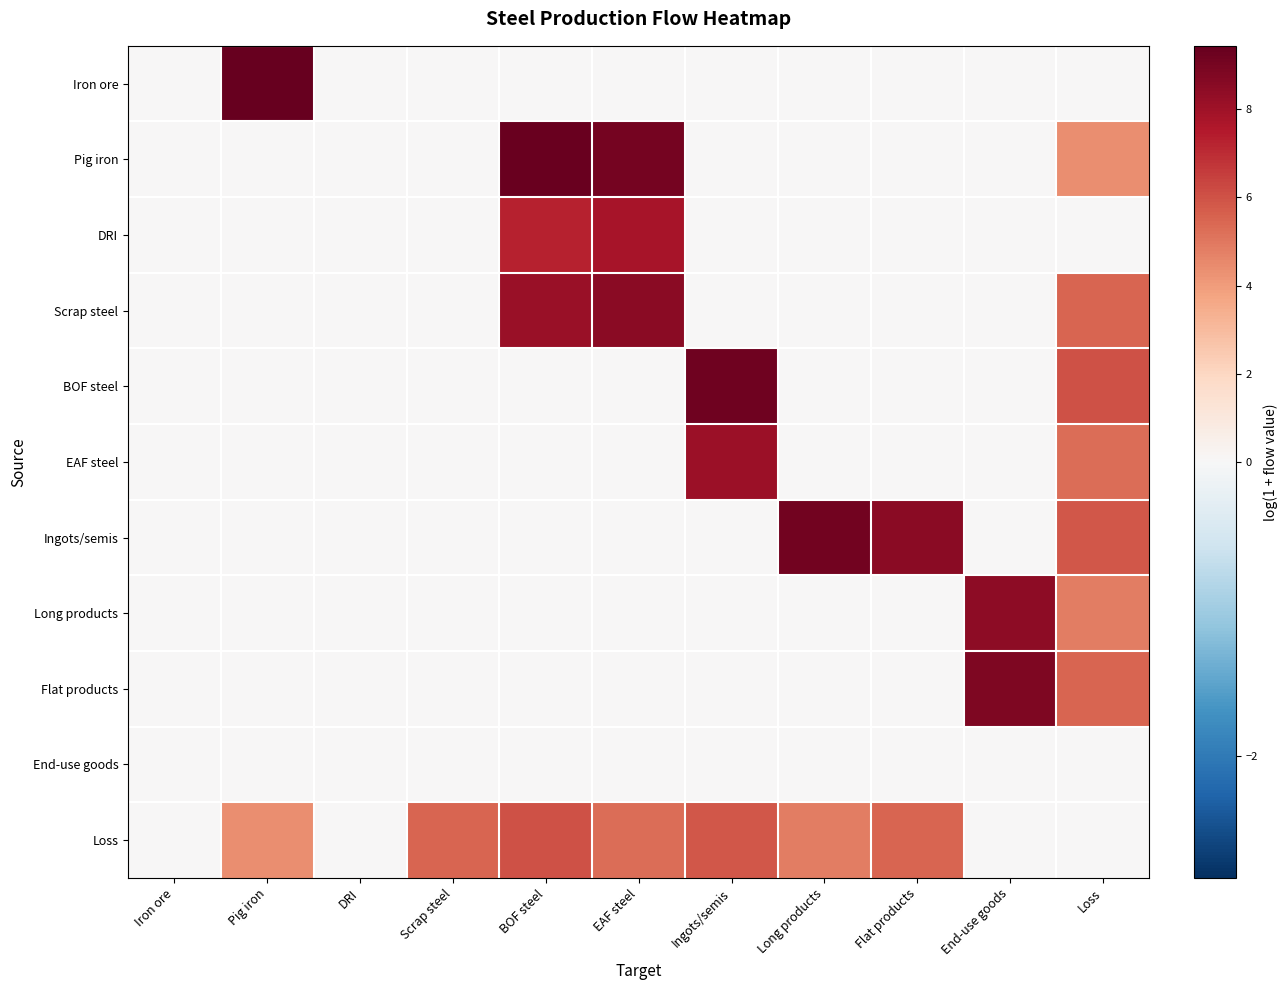

Rank the series by their maximum value, from lowest to highest.

End-use goods, Loss, DRI, EAF steel, Long products, Scrap steel, Flat products, Ingots/semis, BOF steel, Pig iron, Iron ore